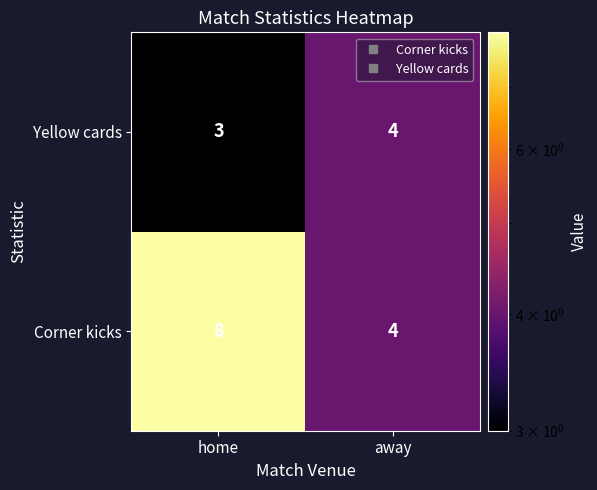

What is the difference between the Corner kicks values at away and home?

4